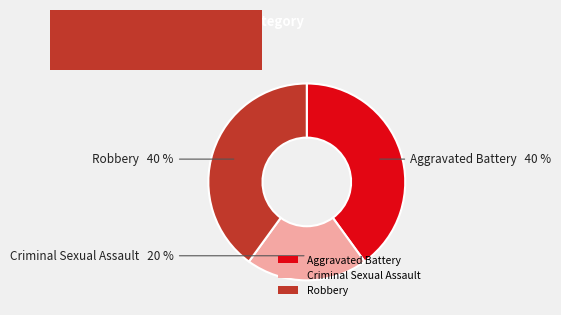

How many segments does this pie chart have?

3